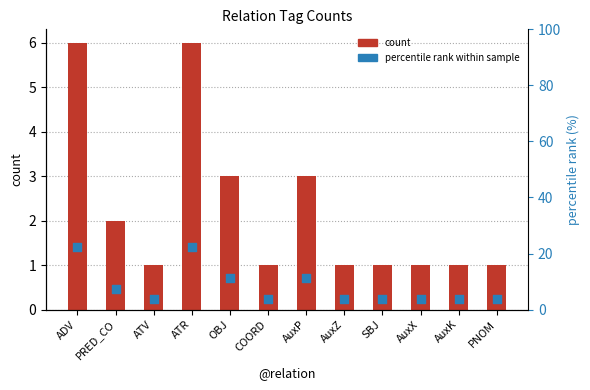

What are all the series names shown in the legend?

count, percentile rank within sample